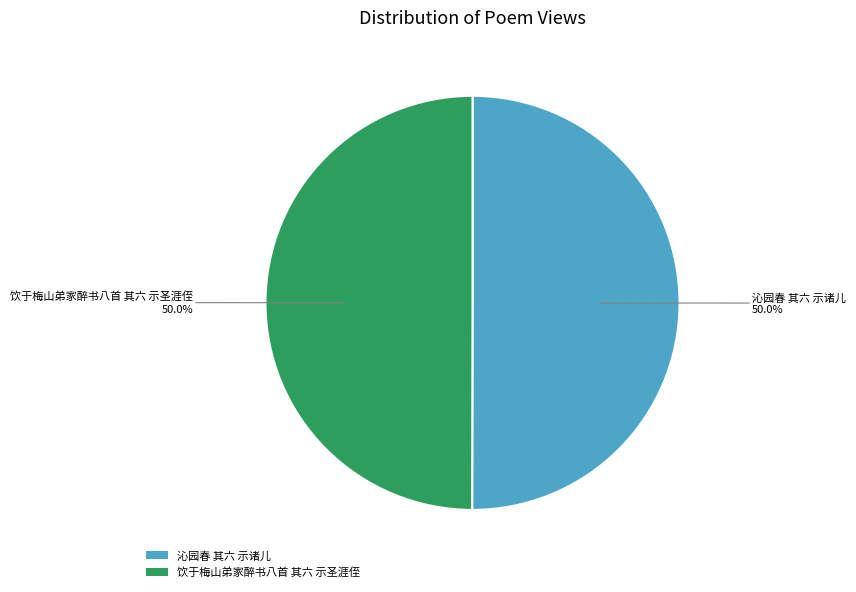

Approximately how many times larger is the value at 沁园春 其六 示诸儿 compared to 饮于梅山弟家醉书八首 其六 示圣涯侄?

1.0